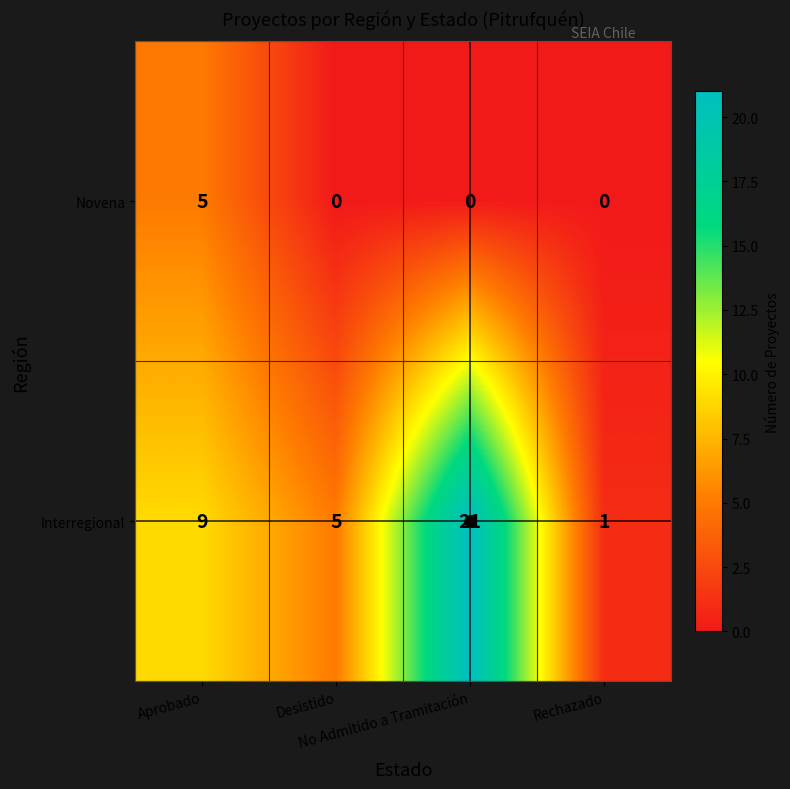

How many positive values does the Novena series have?

1